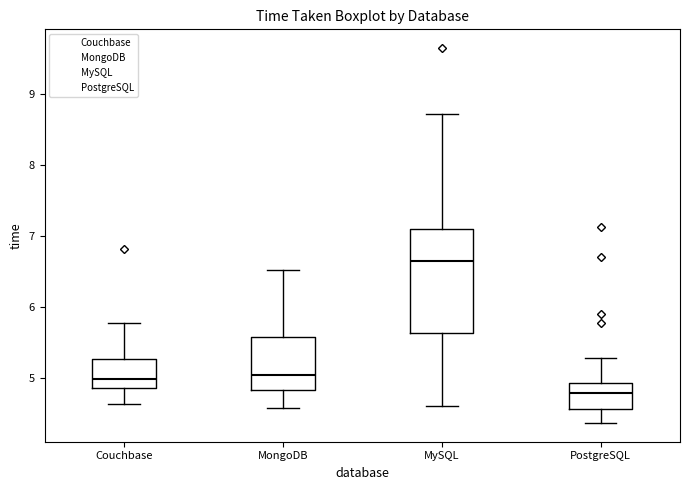

Reading left to right, transcribe this box plot: for each box, give where its median line is, the range the box spans, and where its two whiskers end, as read against the y-axis. The values are not printed on the chart, so give them approximately, as read against the axis.

Couchbase: median 5.0, box 4.9 to 5.3, whiskers 4.6 to 5.8
MongoDB: median 5.0, box 4.8 to 5.6, whiskers 4.6 to 6.5
MySQL: median 6.6, box 5.6 to 7.1, whiskers 4.6 to 8.7
PostgreSQL: median 4.8, box 4.6 to 4.9, whiskers 4.4 to 5.3